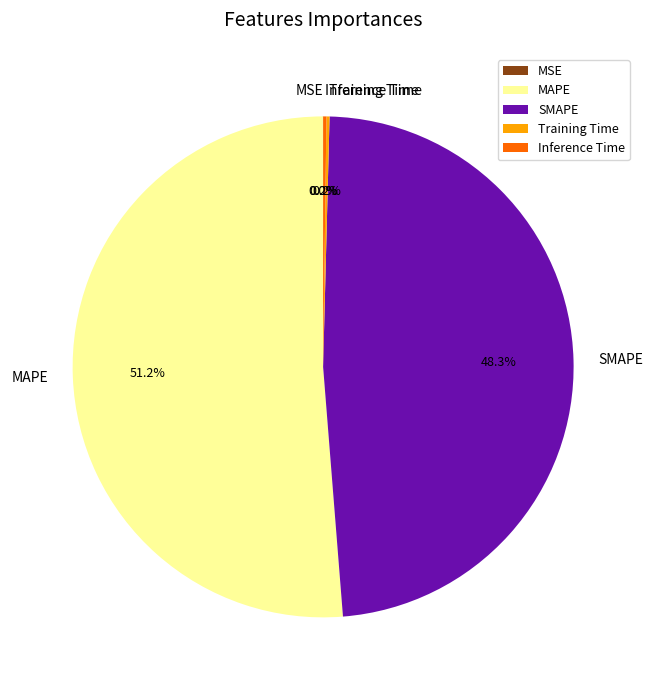

Which category has the biggest portion of the pie?

MAPE